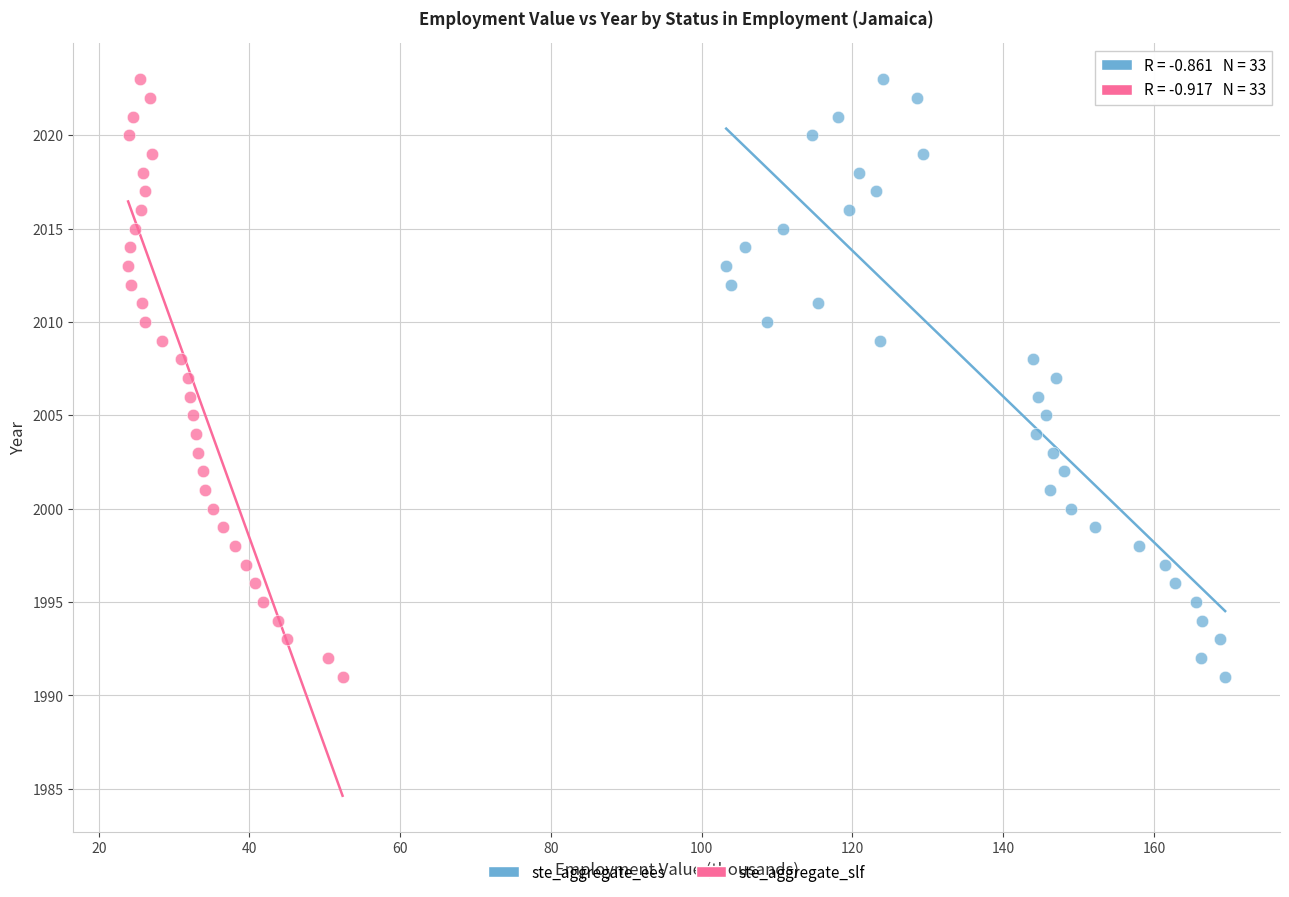

What are all the series names shown in the legend?

ste_aggregate_ees, ste_aggregate_slf